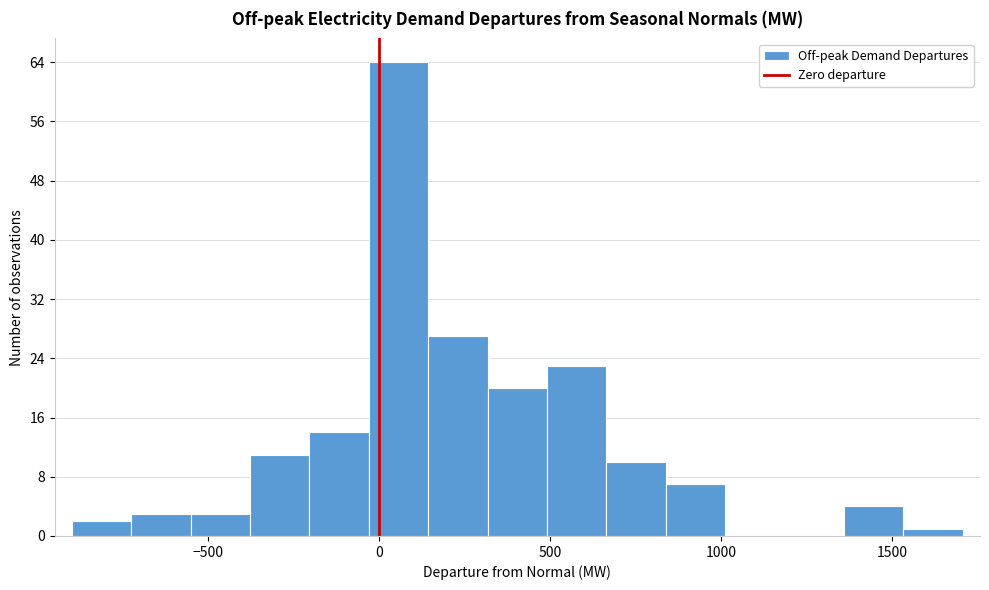

Around what value on the x-axis is the tallest bar? Give the approximate position of its centre, as read against the axis.

50